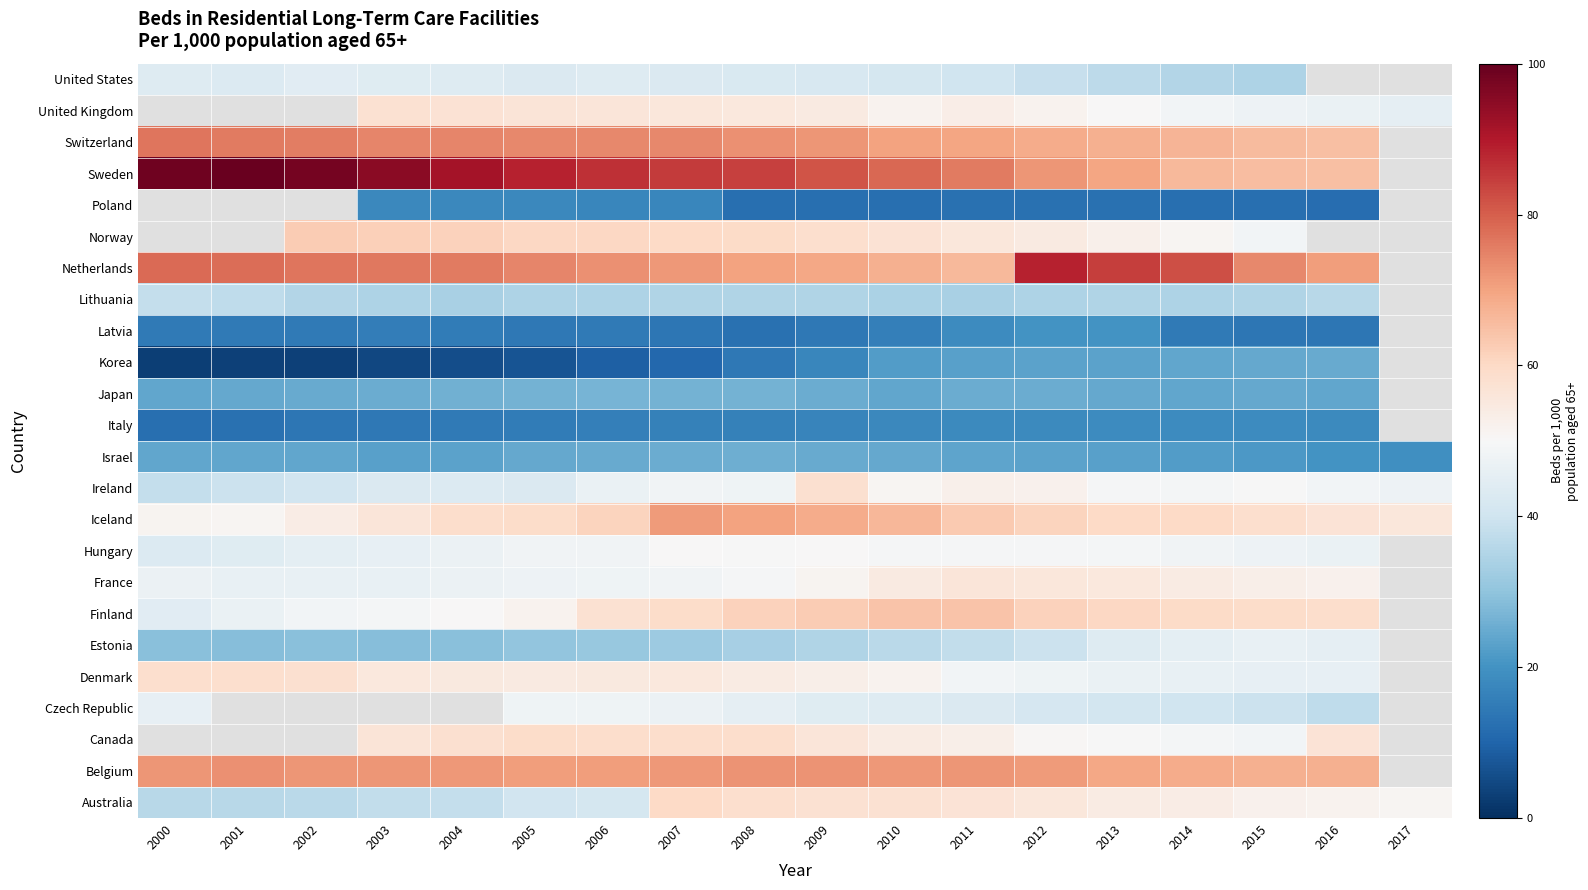

Rank the series by their maximum value, from highest to lowest.

Canada, Netherlands, Iceland, Finland, Denmark, Ireland, Hungary, Norway, Poland, Sweden, Switzerland, Belgium, Australia, France, Czech Republic, Estonia, Lithuania, Japan, Israel, Korea, Latvia, Italy, United Kingdom, United States